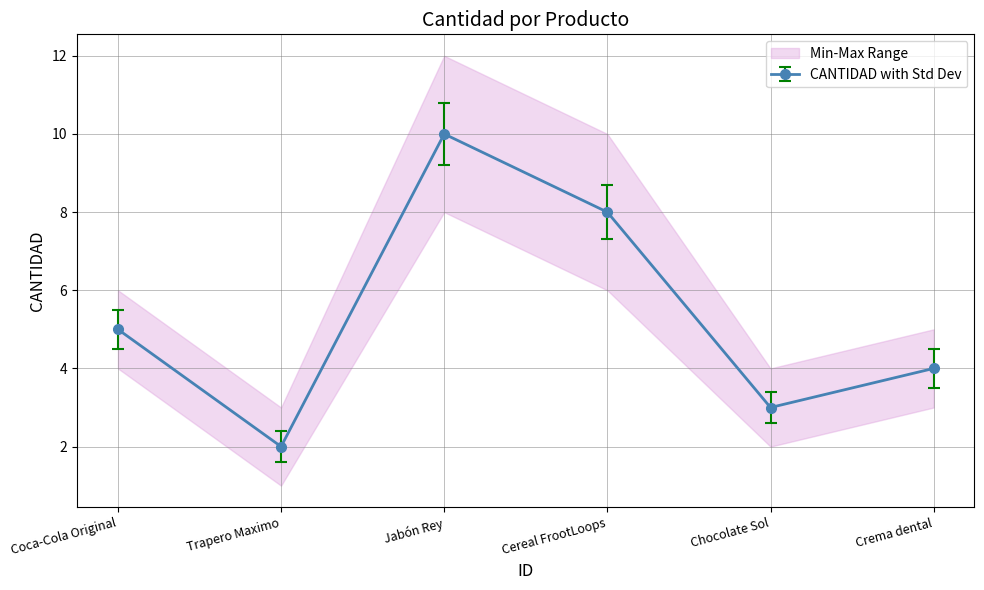

Does the chart display data point markers on the line(s)?

Yes